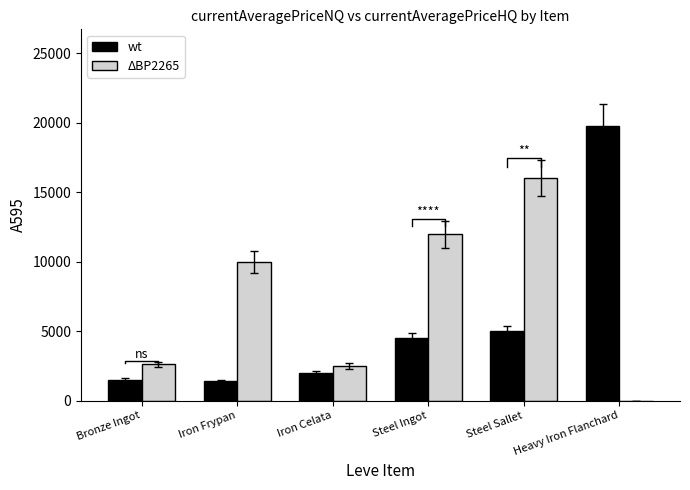

Is the value of wt at Iron Celata greater than the value of ΔBP2265 at Iron Celata?

No